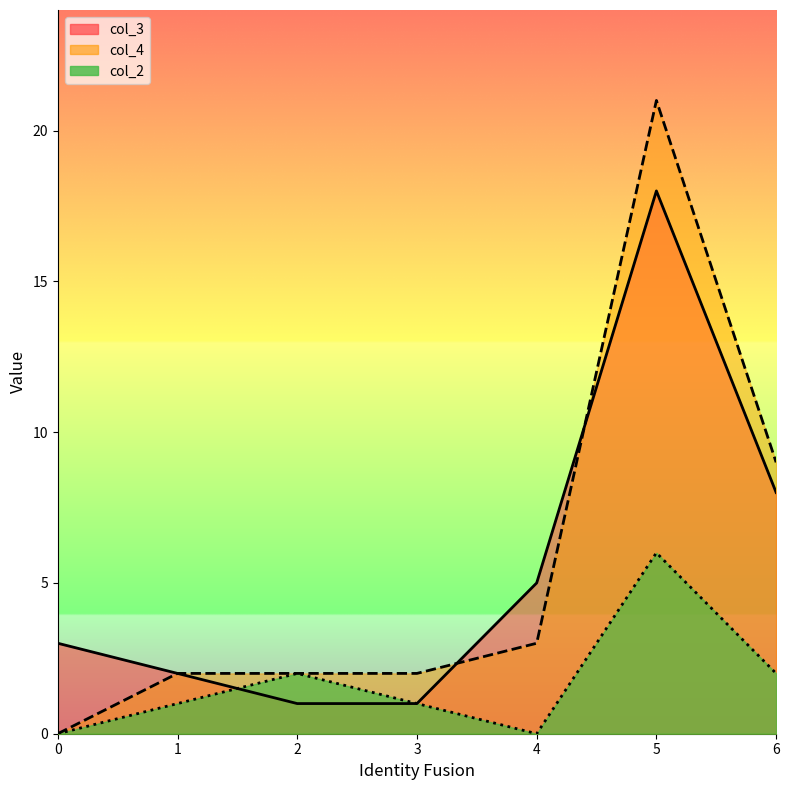

At which label does col_2 first exceed 1?

2